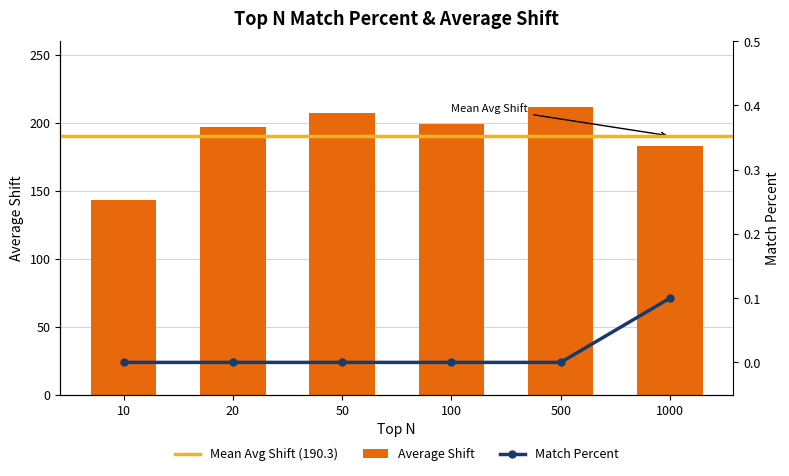

Rank the series at 10 from lowest to highest value.

Match Percent, Average Shift